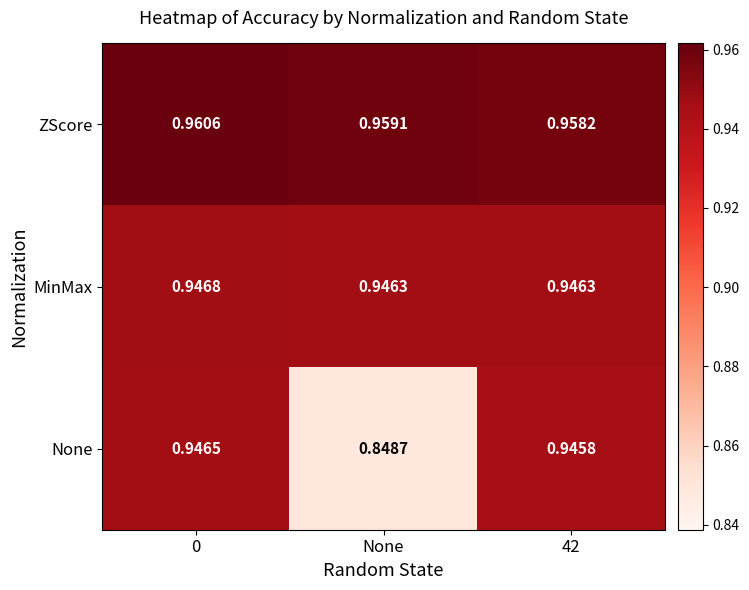

Is the value of MinMax at None greater than the value of None at None?

Yes